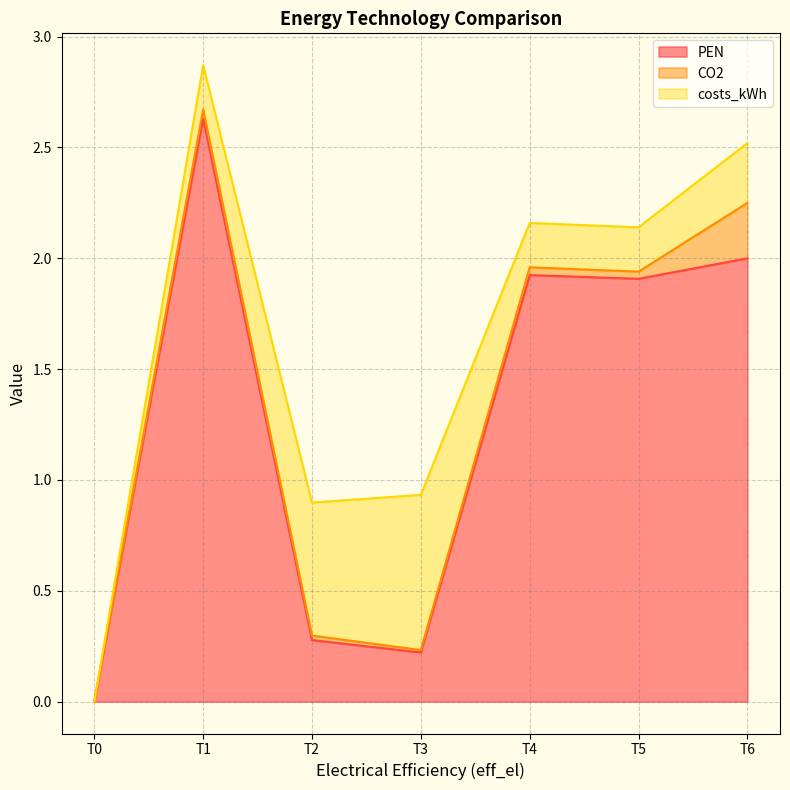

Does the chart have visible grid lines?

Yes